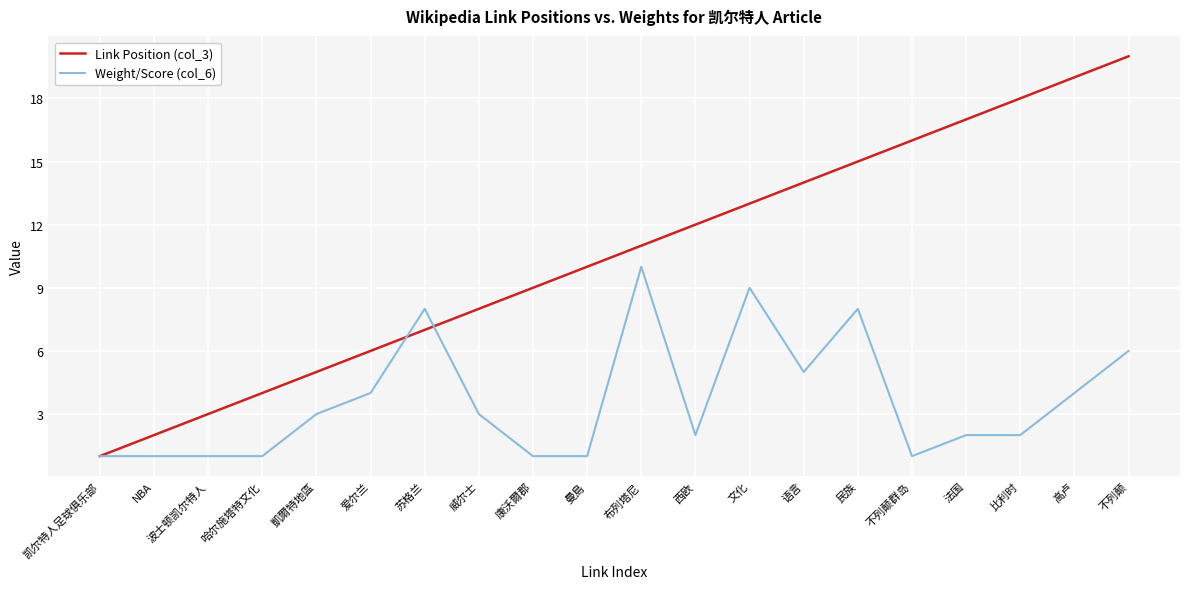

What value does the Weight/Score (col_6) series have at 凯尔特人足球俱乐部?

1